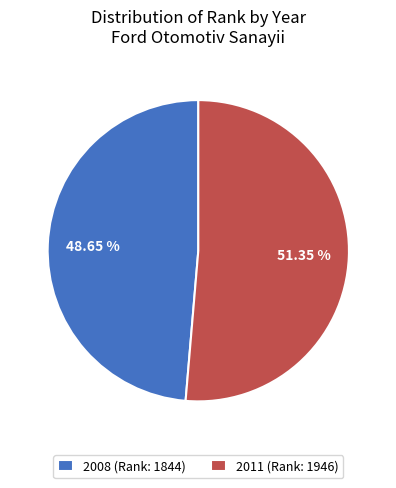

Which has a higher value, 2011 or 2008?

2011